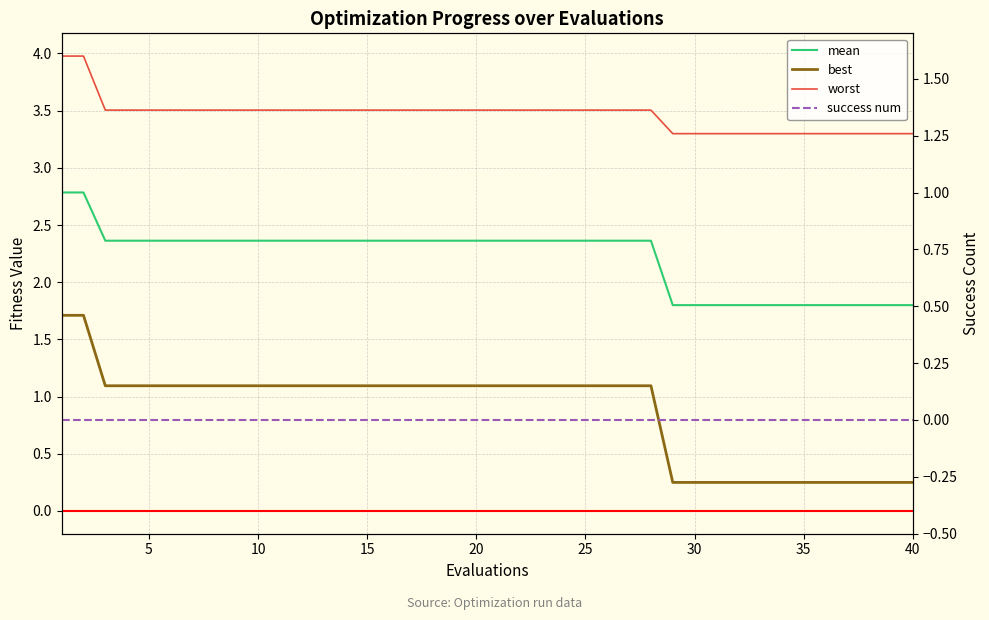

How many data points in mean are above 2?

28